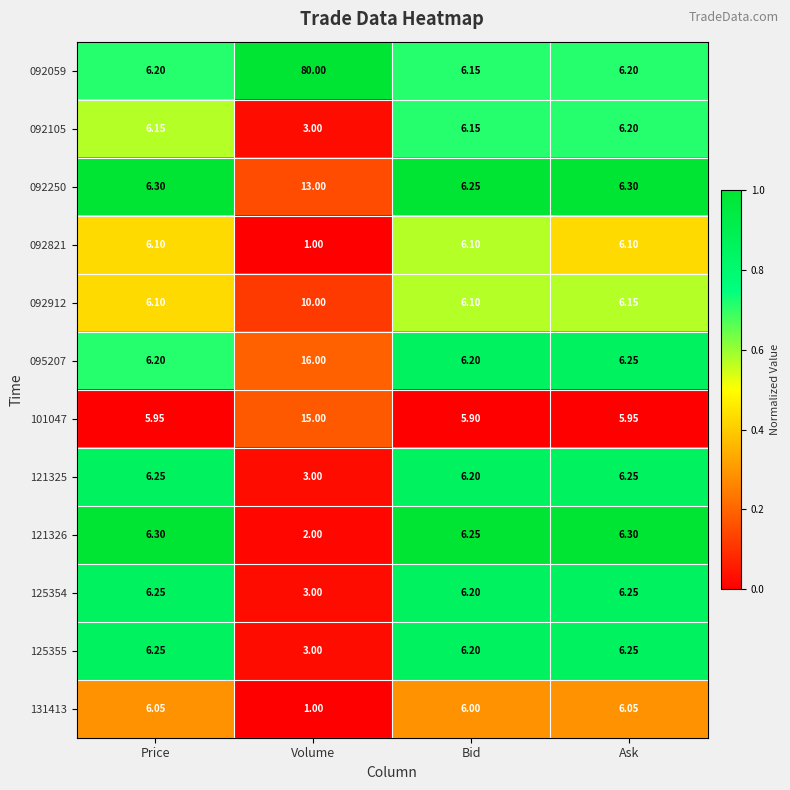

Is the value of 125355 at Price greater than the value of 101047 at Ask?

Yes